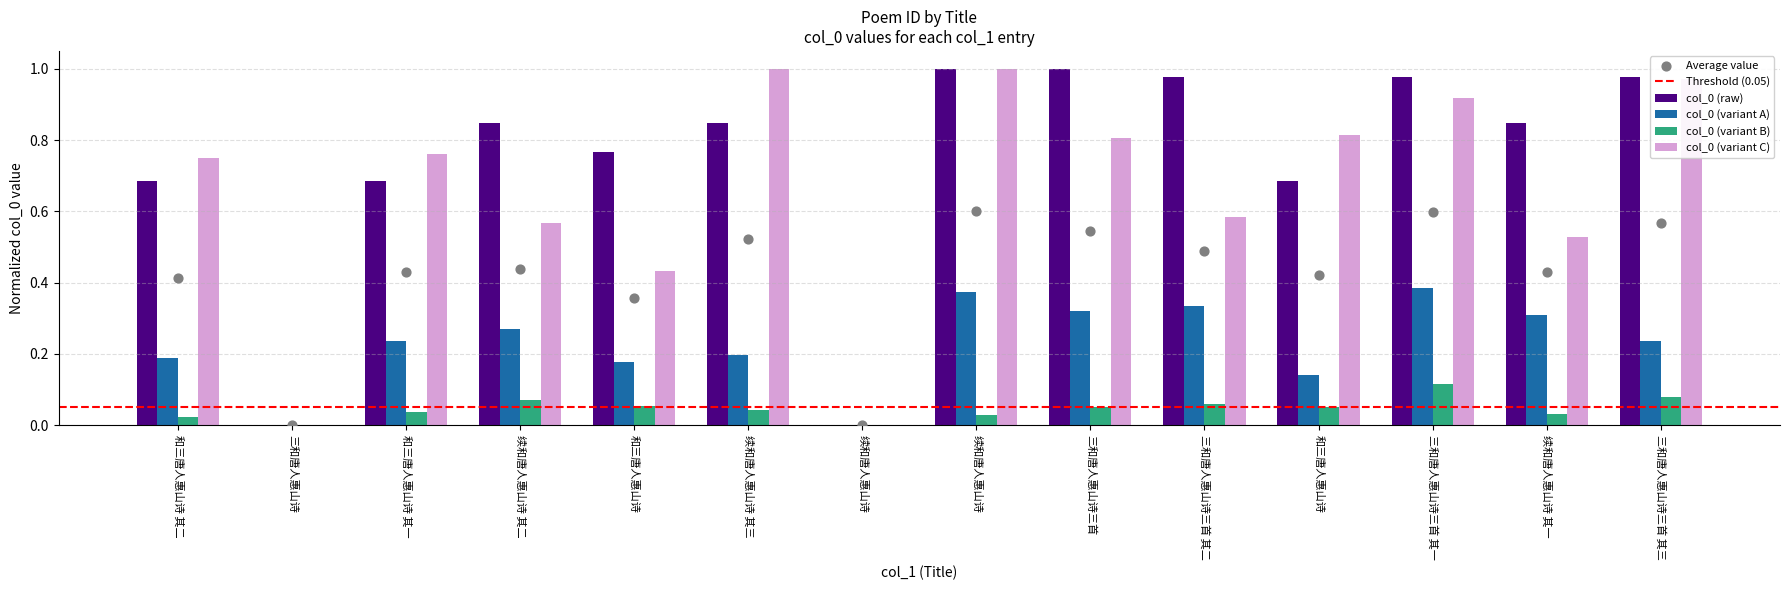

What is the change in value from 和三唐人惠山诗 其二 to 续和唐人惠山诗 其一?

+0.2